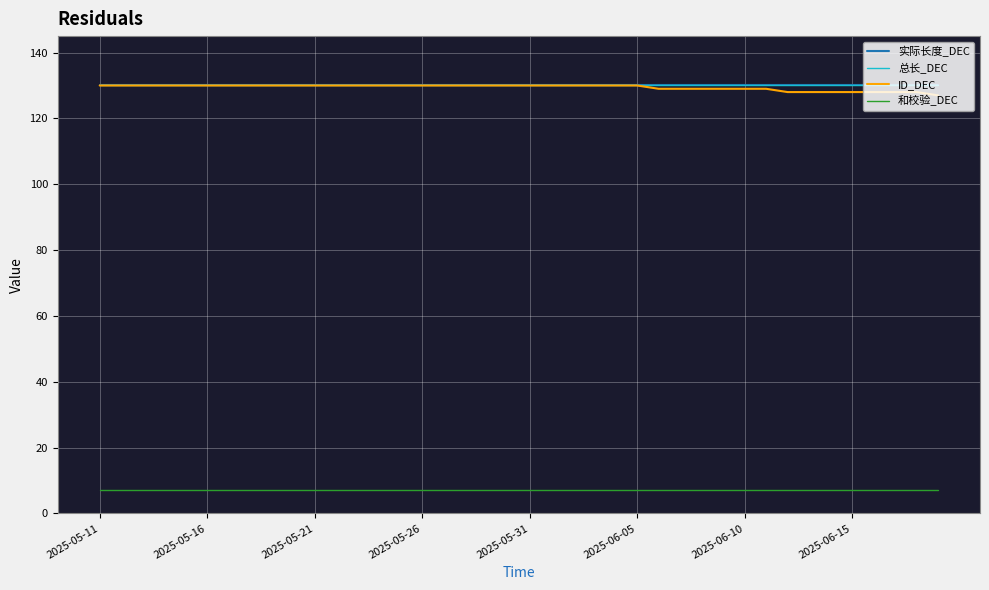

Which series has the widest spread of values?

ID_DEC